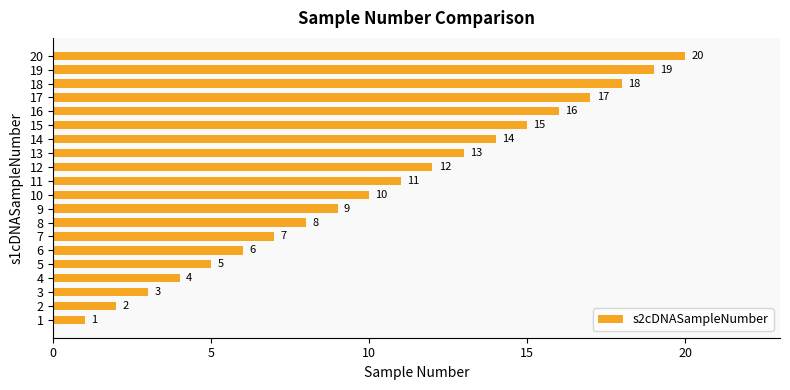

The chart shows a value of 19 at 19. True or false?

True